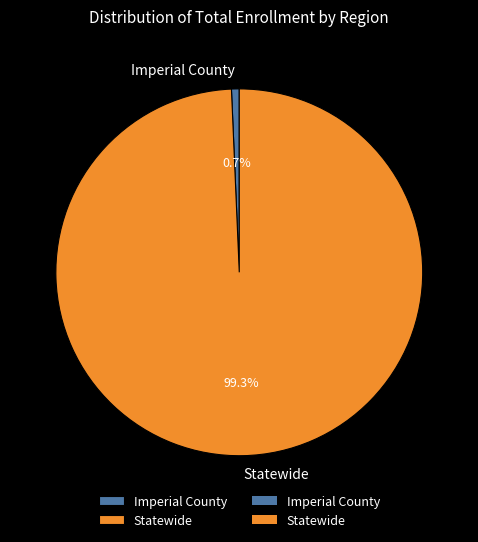

To the nearest percent, what is the difference between the largest and smallest slice percentages?

99%